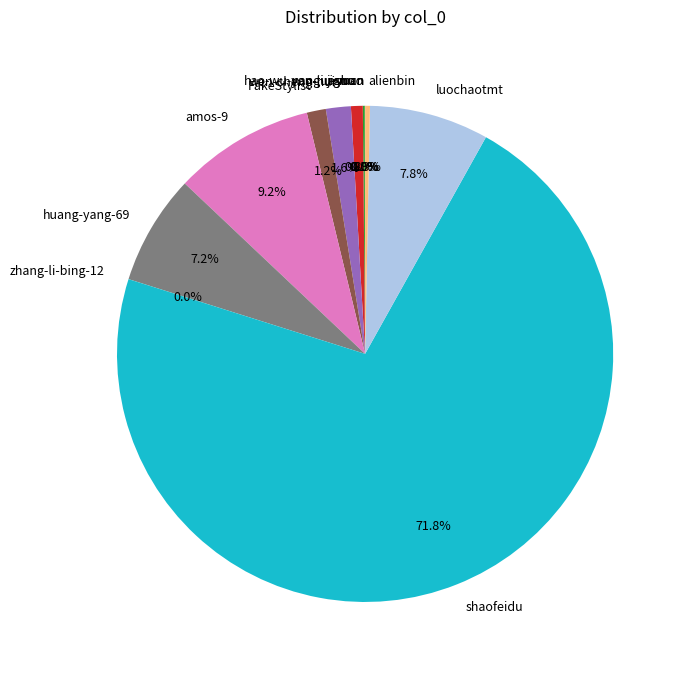

Which slice is the largest?

shaofeidu